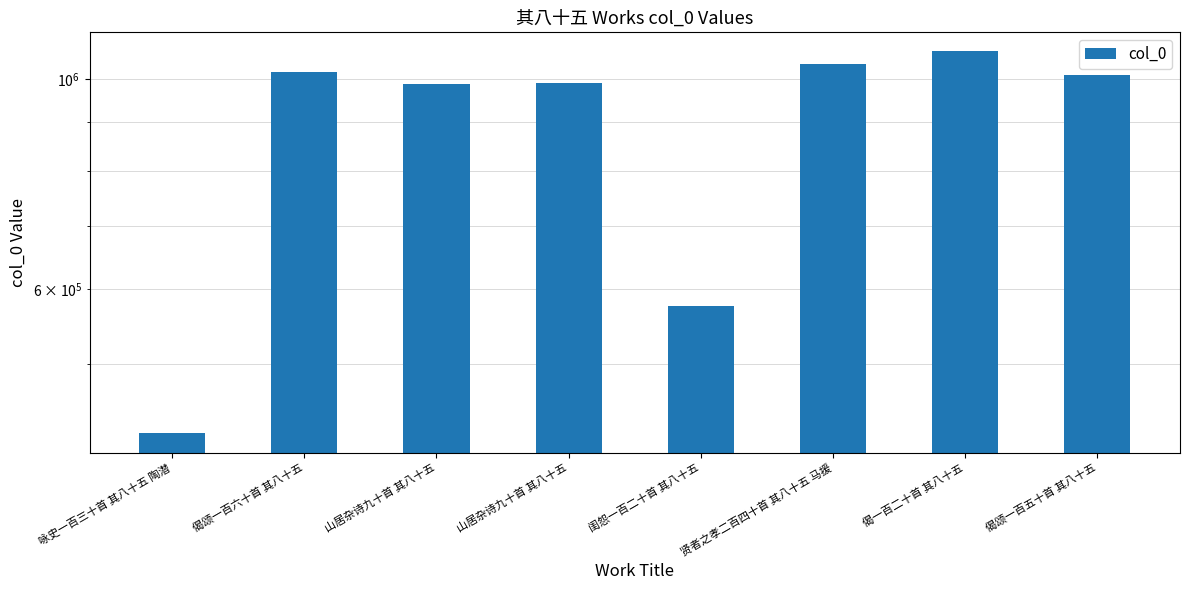

How many data points does each series have?

8